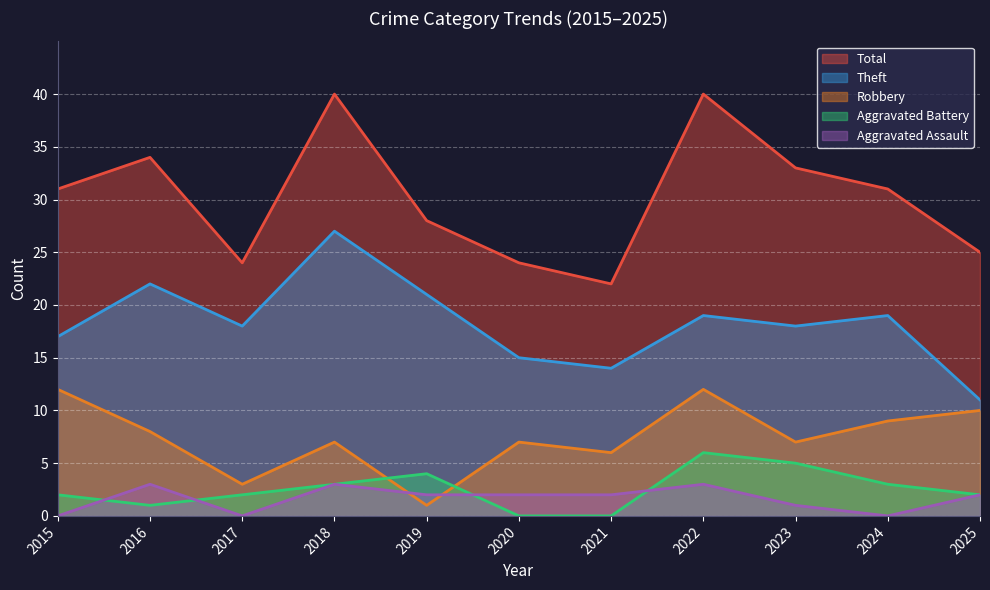

What is the value of the Robbery point at the 5th from the left?

1